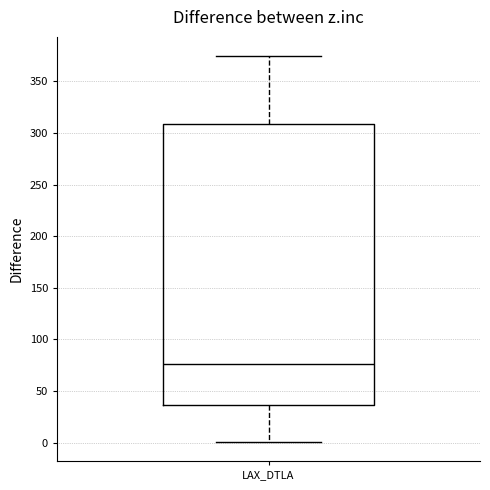

Transcribe this box plot: give where the median line is, the range the box spans, and where the two whiskers end, as read against the y-axis. The values are not printed on the chart, so give them approximately, as read against the axis.

median 75, box 35 to 310, whiskers 0 to 375